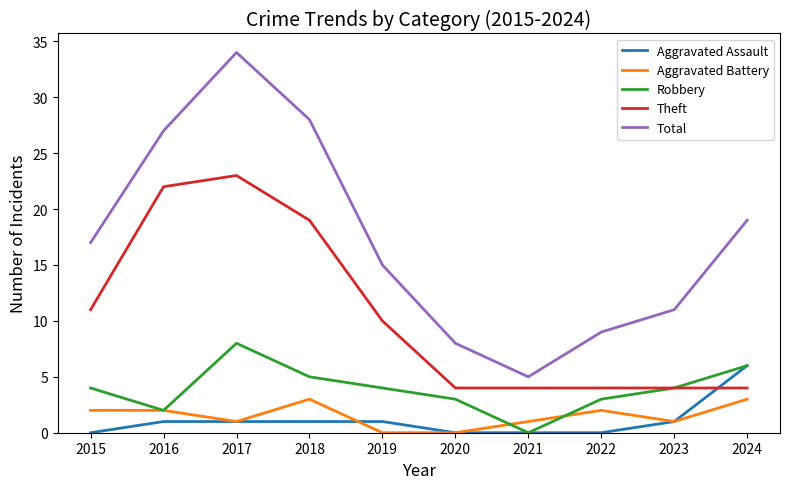

List the series in order of their peak value, lowest first.

Aggravated Battery, Aggravated Assault, Robbery, Theft, Total